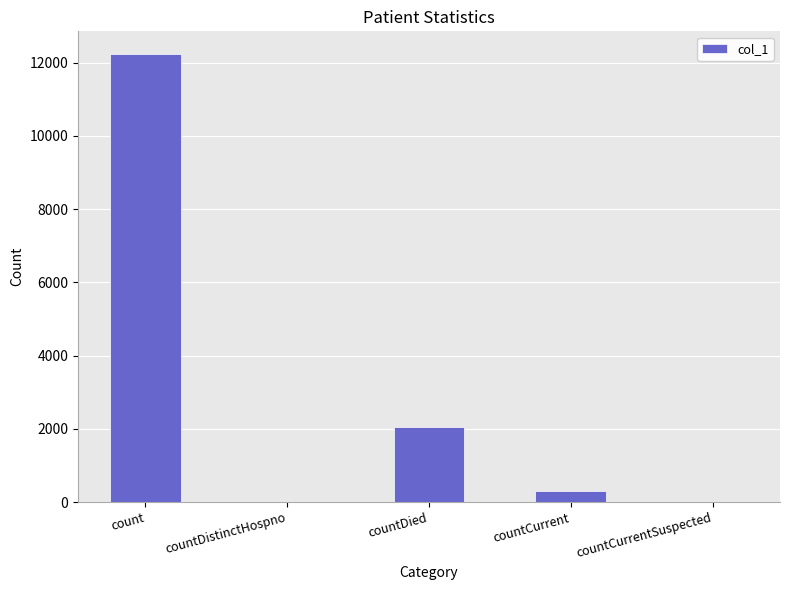

At which label is the value closest to 6122?

countDied